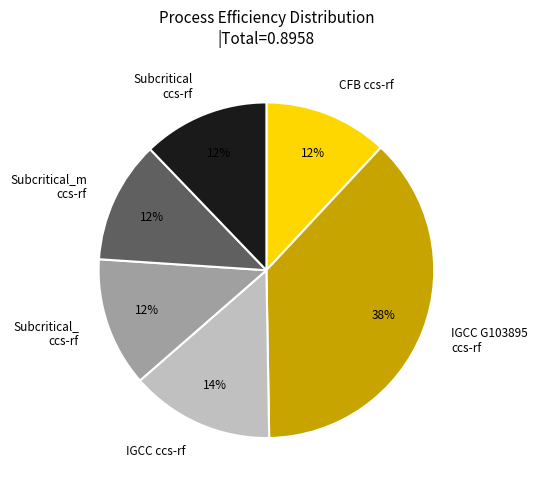

Is the sum of Subcritical ccs-rf and IGCC ccs-rf greater than half?

No